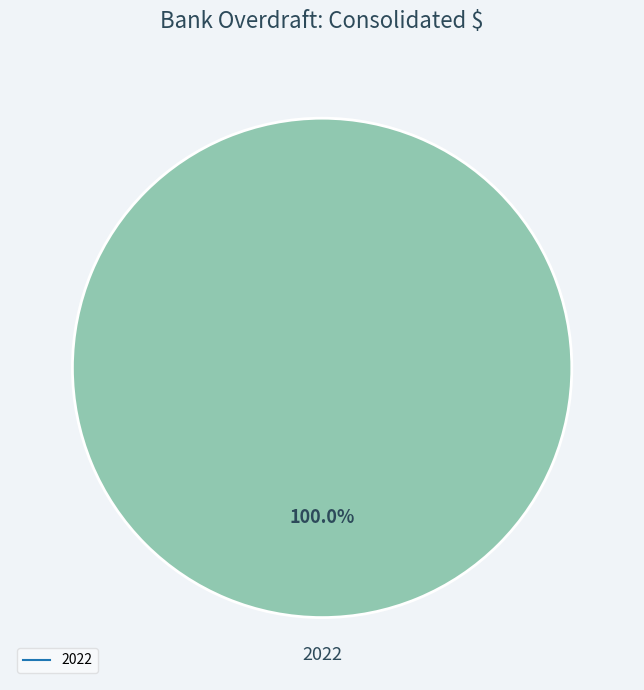

Is there any slice that represents more than half of the pie?

Yes